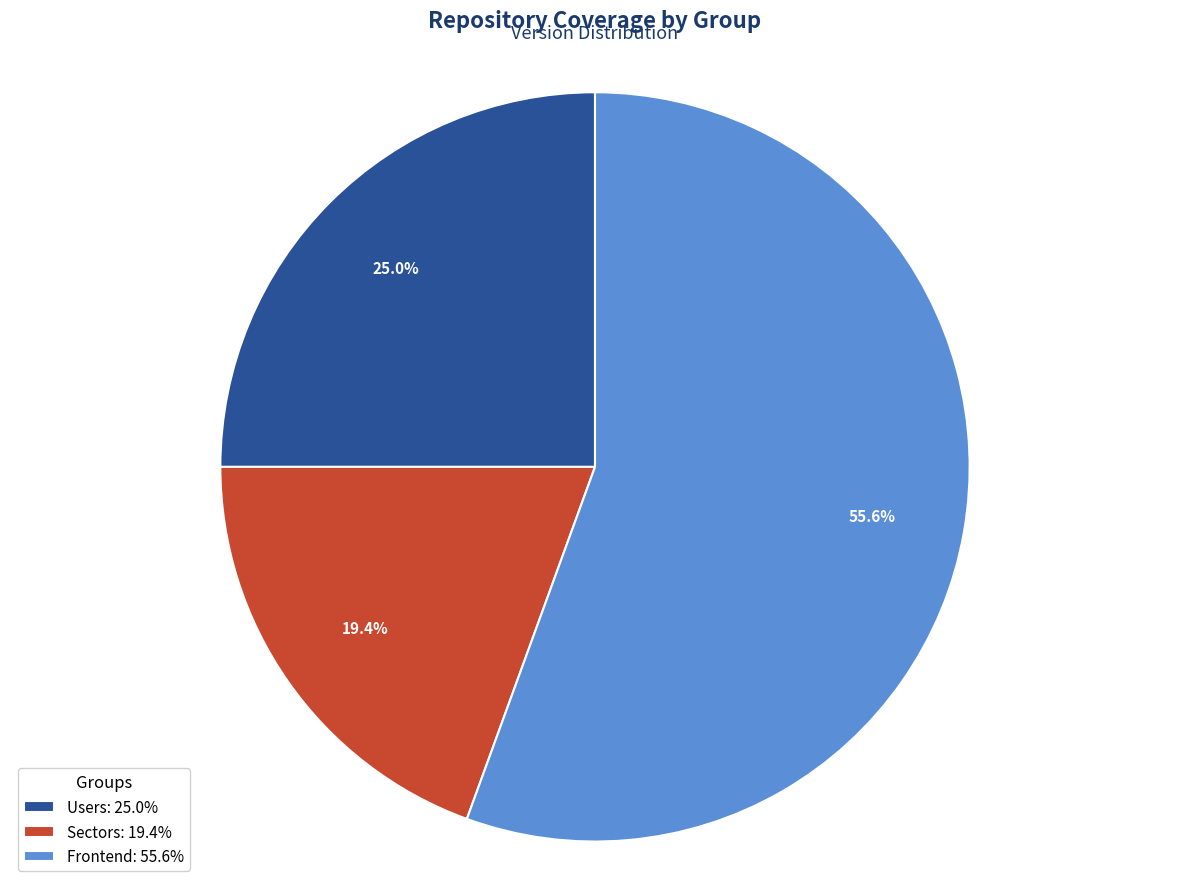

To the nearest percent, what is the difference between the largest and smallest slice percentages?

36%